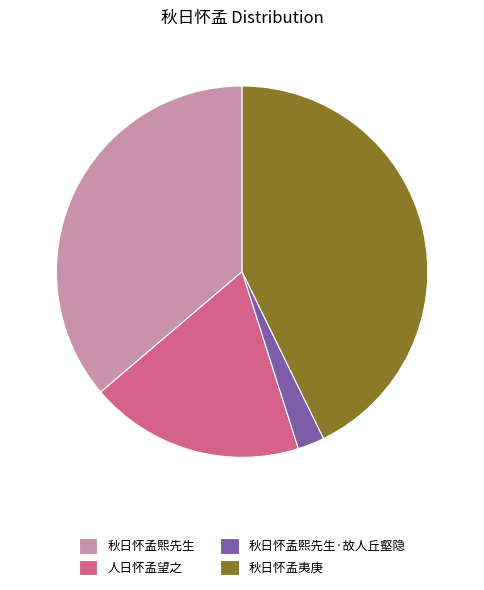

Do 秋日怀孟熙先生 and 秋日怀孟夷庚 together represent more than half of the pie?

Yes